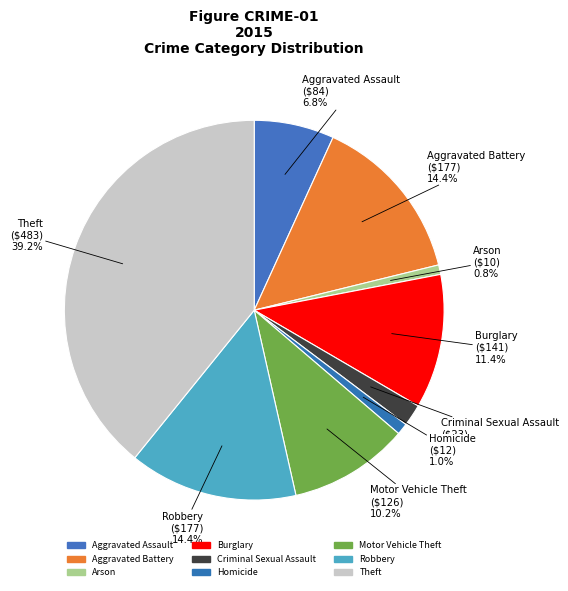

Count the number of slices in the pie.

9